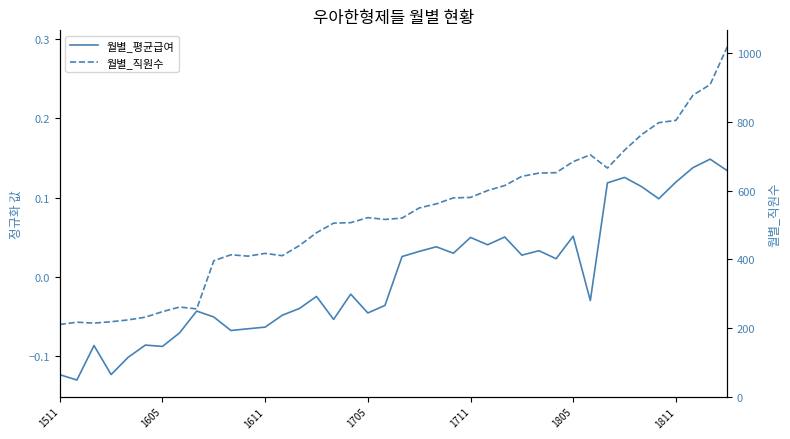

True or false: 월별_평균급여 and 월별_직원수 cross at least once.

False